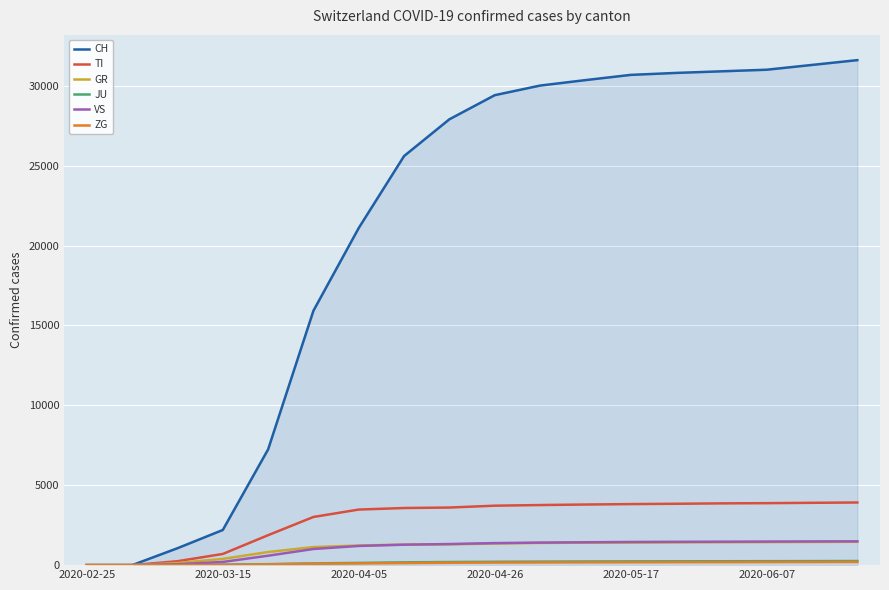

Which series has the largest range (max minus min)?

CH